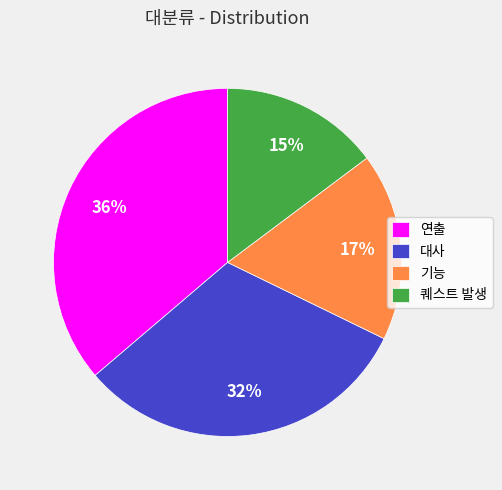

Is it true that 퀘스트 발생 is 24% of the pie?

False